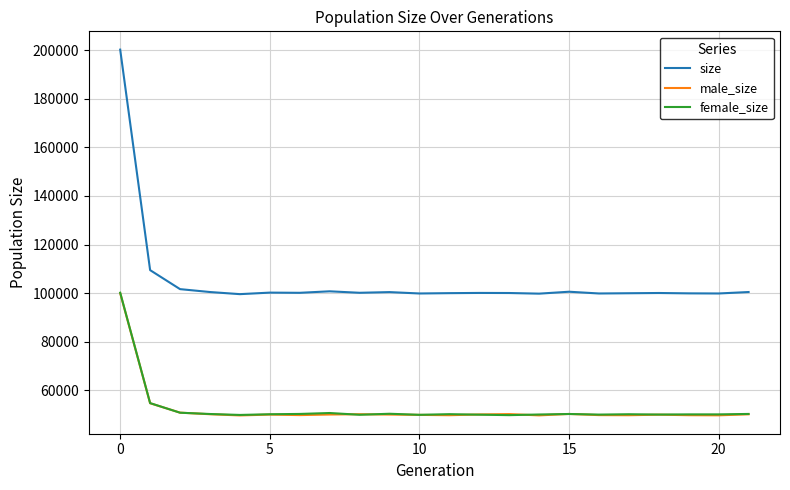

True or false: male_size and size intersect in this chart.

False